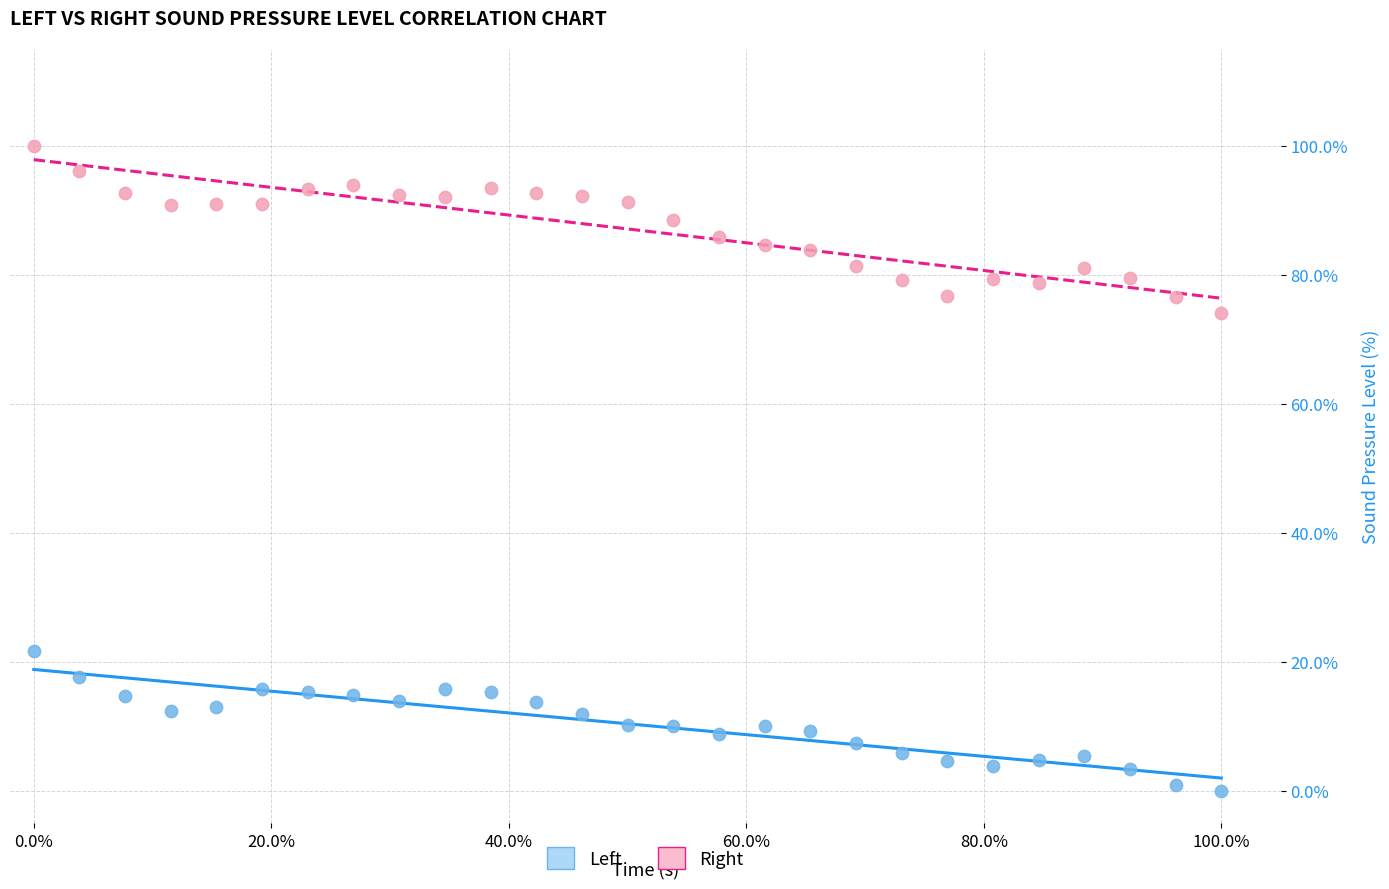

What are all the series names shown in the legend?

Left, Right